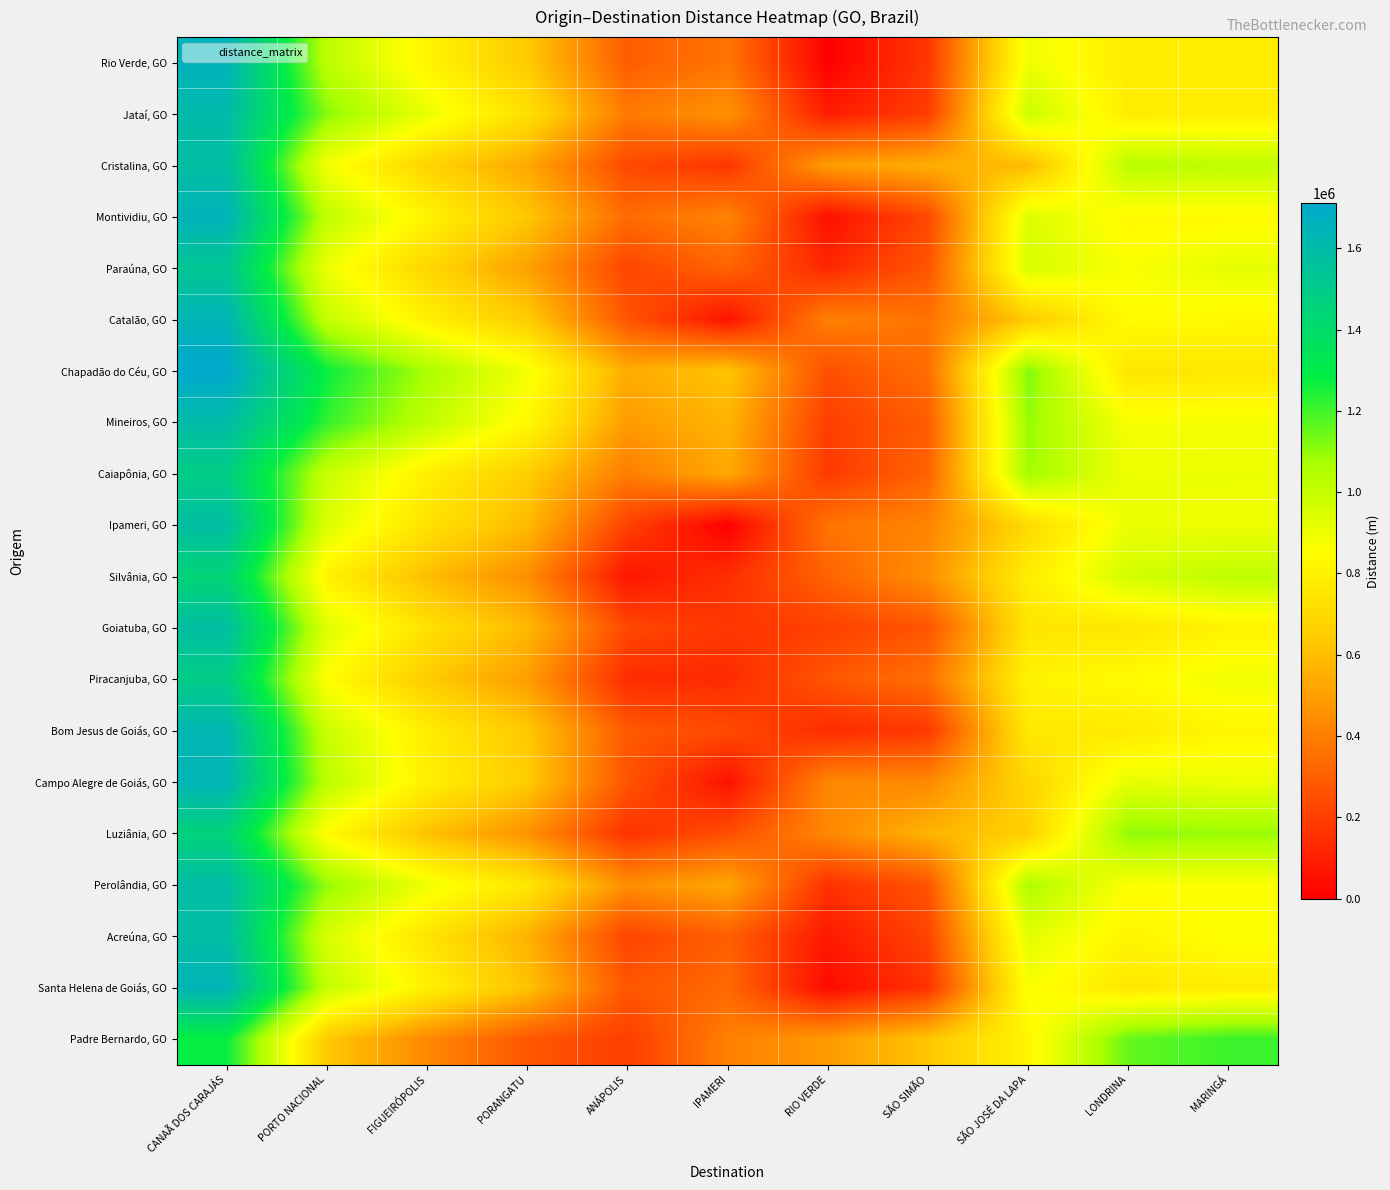

Reading right to left, list all the values displayed in this chart.

Rio Verde, GO: MARINGÁ=782389	LONDRINA=778300	SÃO JOSÉ DA LAPA=898720	SÃO SIMÃO=176473	RIO VERDE=0	IPAMERI=371708	ANÁPOLIS=294903	PORANGATU=637192	FIGUEIRÓPOLIS=815945	PORTO NACIONAL=1021535	CANAÃ DOS CARAJÁS=1657417
Jataí, GO: MARINGÁ=786026	LONDRINA=781936	SÃO JOSÉ DA LAPA=989503	SÃO SIMÃO=194644	RIO VERDE=92470	IPAMERI=462491	ANÁPOLIS=385221	PORANGATU=727510	FIGUEIRÓPOLIS=907940	PORTO NACIONAL=1113530	CANAÃ DOS CARAJÁS=1601984
Cristalina, GO: MARINGÁ=1016648	LONDRINA=1031235	SÃO JOSÉ DA LAPA=589399	SÃO SIMÃO=548300	RIO VERDE=496330	IPAMERI=170516	ANÁPOLIS=230887	PORANGATU=528470	FIGUEIRÓPOLIS=679387	PORTO NACIONAL=880231	CANAÃ DOS CARAJÁS=1579060
Montividiu, GO: MARINGÁ=836625	LONDRINA=832536	SÃO JOSÉ DA LAPA=946793	SÃO SIMÃO=230709	RIO VERDE=49634	IPAMERI=419781	ANÁPOLIS=339278	PORANGATU=626732	FIGUEIRÓPOLIS=808822	PORTO NACIONAL=1014412	CANAÃ DOS CARAJÁS=1650294
Paraúna, GO: MARINGÁ=919012	LONDRINA=868936	SÃO JOSÉ DA LAPA=954712	SÃO SIMÃO=271308	RIO VERDE=127021	IPAMERI=315206	ANÁPOLIS=219556	PORANGATU=507010	FIGUEIRÓPOLIS=689100	PORTO NACIONAL=894690	CANAÃ DOS CARAJÁS=1530573
Catalão, GO: MARINGÁ=833808	LONDRINA=848395	SÃO JOSÉ DA LAPA=642001	SÃO SIMÃO=365460	RIO VERDE=407671	IPAMERI=61054	ANÁPOLIS=268830	PORANGATU=646986	FIGUEIRÓPOLIS=797902	PORTO NACIONAL=1003492	CANAÃ DOS CARAJÁS=1642553
Chapadão do Céu, GO: MARINGÁ=755959	LONDRINA=751870	SÃO JOSÉ DA LAPA=1121163	SÃO SIMÃO=349072	RIO VERDE=250616	IPAMERI=620637	ANÁPOLIS=543367	PORANGATU=885656	FIGUEIRÓPOLIS=1066085	PORTO NACIONAL=1271675	CANAÃ DOS CARAJÁS=1711158
Mineiros, GO: MARINGÁ=878938	LONDRINA=874849	SÃO JOSÉ DA LAPA=1094355	SÃO SIMÃO=295778	RIO VERDE=197322	IPAMERI=567343	ANÁPOLIS=490073	PORANGATU=832362	FIGUEIRÓPOLIS=1012791	PORTO NACIONAL=1218381	CANAÃ DOS CARAJÁS=1596434
Caiapônia, GO: MARINGÁ=904931	LONDRINA=900842	SÃO JOSÉ DA LAPA=1078912	SÃO SIMÃO=315428	RIO VERDE=181754	IPAMERI=533380	ANÁPOLIS=394652	PORANGATU=650938	FIGUEIRÓPOLIS=790687	PORTO NACIONAL=996277	CANAÃ DOS CARAJÁS=1484812
Ipameri, GO: MARINGÁ=894645	LONDRINA=909232	SÃO JOSÉ DA LAPA=702838	SÃO SIMÃO=419579	RIO VERDE=369460	IPAMERI=0	ANÁPOLIS=207502	PORANGATU=585658	FIGUEIRÓPOLIS=736575	PORTO NACIONAL=942164	CANAÃ DOS CARAJÁS=1581226
Silvânia, GO: MARINGÁ=1017470	LONDRINA=965600	SÃO JOSÉ DA LAPA=784622	SÃO SIMÃO=451679	RIO VERDE=314711	IPAMERI=148862	ANÁPOLIS=69477	PORANGATU=447633	FIGUEIRÓPOLIS=598549	PORTO NACIONAL=804139	CANAÃ DOS CARAJÁS=1443201
Goiatuba, GO: MARINGÁ=806453	LONDRINA=754583	SÃO JOSÉ DA LAPA=748176	SÃO SIMÃO=267593	RIO VERDE=205672	IPAMERI=171394	ANÁPOLIS=229359	PORANGATU=583453	FIGUEIRÓPOLIS=734370	PORTO NACIONAL=939959	CANAÃ DOS CARAJÁS=1579021
Piracanjuba, GO: MARINGÁ=893239	LONDRINA=841369	SÃO JOSÉ DA LAPA=808020	SÃO SIMÃO=354379	RIO VERDE=272616	IPAMERI=137254	ANÁPOLIS=139681	PORANGATU=493775	FIGUEIRÓPOLIS=644692	PORTO NACIONAL=850282	CANAÃ DOS CARAJÁS=1489343
Bom Jesus de Goiás, GO: MARINGÁ=821210	LONDRINA=769340	SÃO JOSÉ DA LAPA=762934	SÃO SIMÃO=179564	RIO VERDE=137573	IPAMERI=237972	ANÁPOLIS=279099	PORANGATU=633193	FIGUEIRÓPOLIS=784110	PORTO NACIONAL=989700	CANAÃ DOS CARAJÁS=1628761
Campo Alegre de Goiás, GO: MARINGÁ=905261	LONDRINA=919848	SÃO JOSÉ DA LAPA=683239	SÃO SIMÃO=436913	RIO VERDE=427048	IPAMERI=59129	ANÁPOLIS=265785	PORANGATU=643941	FIGUEIRÓPOLIS=794858	PORTO NACIONAL=1023111	CANAÃ DOS CARAJÁS=1639509
Luziânia, GO: MARINGÁ=1091882	LONDRINA=1106469	SÃO JOSÉ DA LAPA=663678	SÃO SIMÃO=564942	RIO VERDE=427975	IPAMERI=245750	ANÁPOLIS=160635	PORANGATU=458218	FIGUEIRÓPOLIS=609134	PORTO NACIONAL=842588	CANAÃ DOS CARAJÁS=1453785
Perolândia, GO: MARINGÁ=864758	LONDRINA=860669	SÃO JOSÉ DA LAPA=1054624	SÃO SIMÃO=265228	RIO VERDE=157591	IPAMERI=527612	ANÁPOLIS=450342	PORANGATU=753772	FIGUEIRÓPOLIS=893521	PORTO NACIONAL=1099111	CANAÃ DOS CARAJÁS=1587646
Acreúna, GO: MARINGÁ=861609	LONDRINA=815332	SÃO JOSÉ DA LAPA=927427	SÃO SIMÃO=217704	RIO VERDE=80737	IPAMERI=300624	ANÁPOLIS=215941	PORANGATU=558230	FIGUEIRÓPOLIS=744905	PORTO NACIONAL=950494	CANAÃ DOS CARAJÁS=1586377
Santa Helena de Goiás, GO: MARINGÁ=781646	LONDRINA=759629	SÃO JOSÉ DA LAPA=871724	SÃO SIMÃO=162001	RIO VERDE=35898	IPAMERI=333563	ANÁPOLIS=272245	PORANGATU=614534	FIGUEIRÓPOLIS=802155	PORTO NACIONAL=1007744	CANAÃ DOS CARAJÁS=1643627
Padre Bernardo, GO: MARINGÁ=1208792	LONDRINA=1156921	SÃO JOSÉ DA LAPA=823316	SÃO SIMÃO=623380	RIO VERDE=486413	IPAMERI=405388	ANÁPOLIS=194901	PORANGATU=278820	FIGUEIRÓPOLIS=429737	PORTO NACIONAL=635327	CANAÃ DOS CARAJÁS=1274388